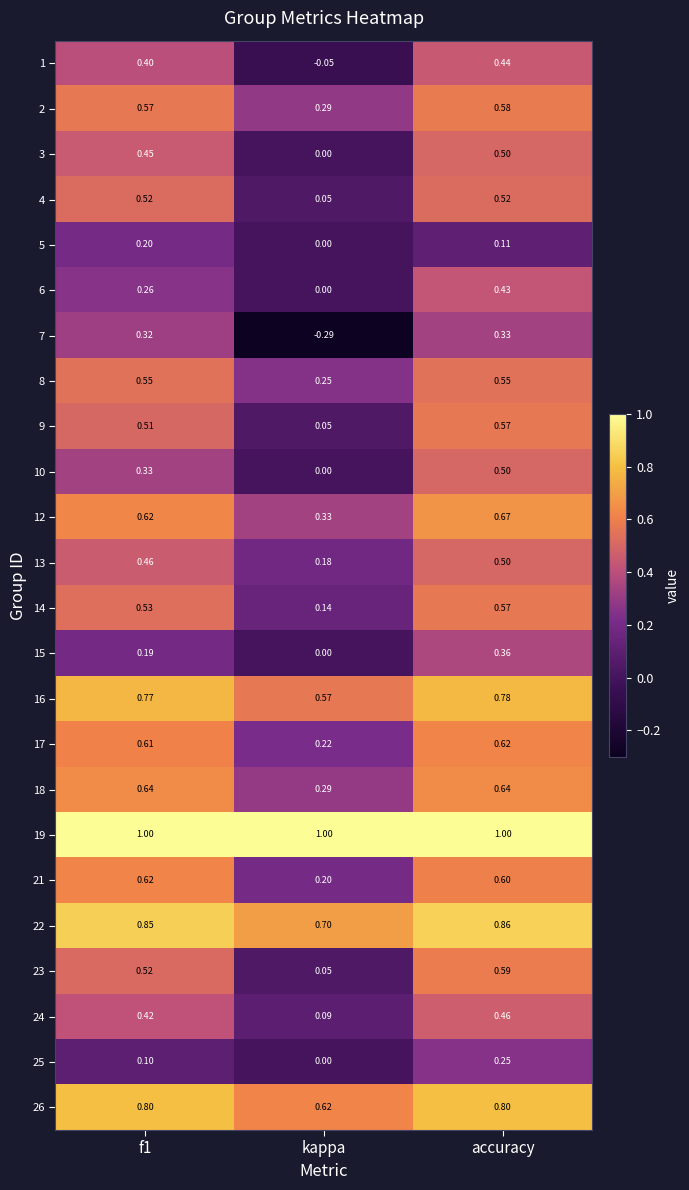

What is the total value across all series at f1?

12.2